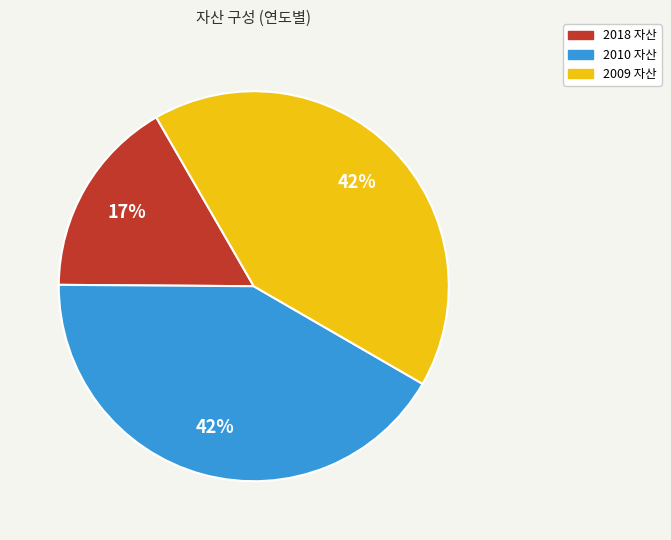

To the nearest percent, what is the difference between the largest and smallest slice percentages?

25%